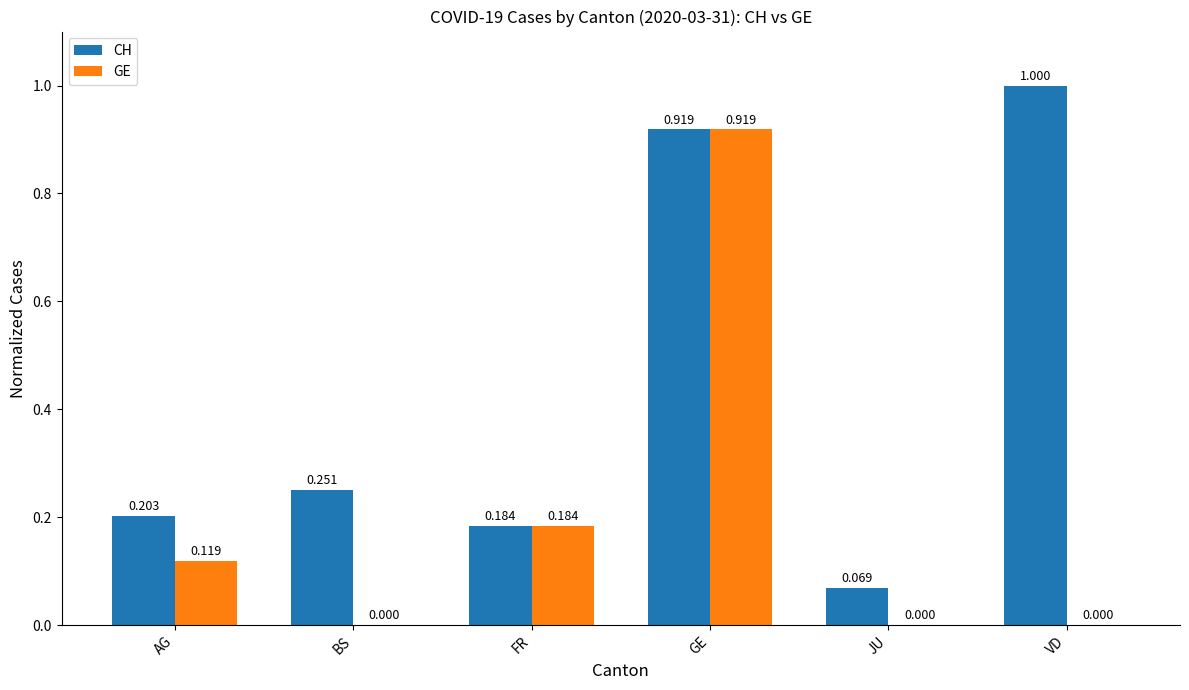

Which series has the largest total across all categories?

CH